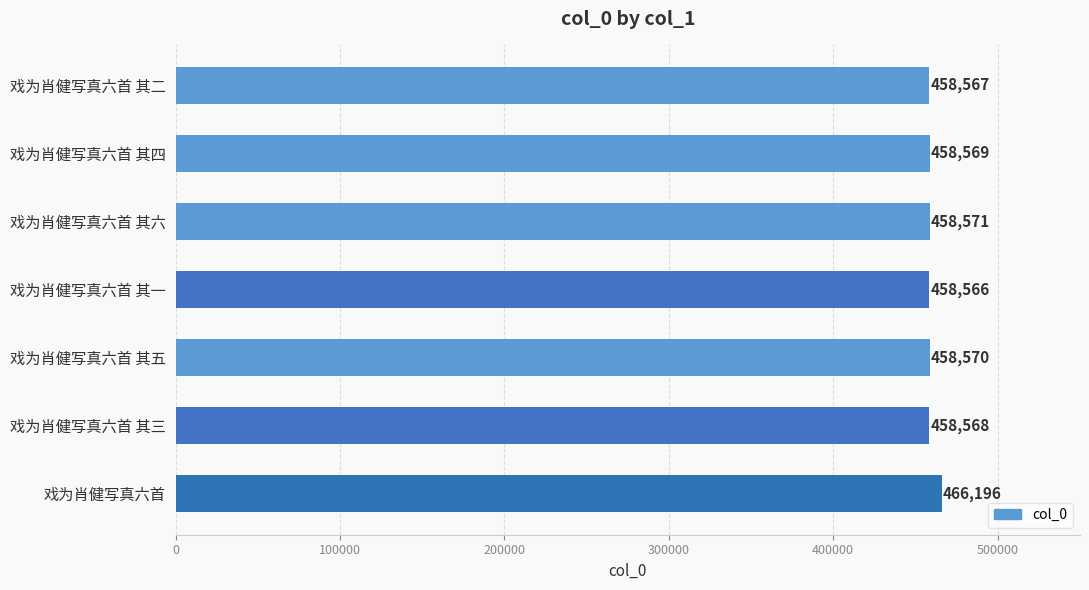

What is the difference between the second highest and second lowest values?

4